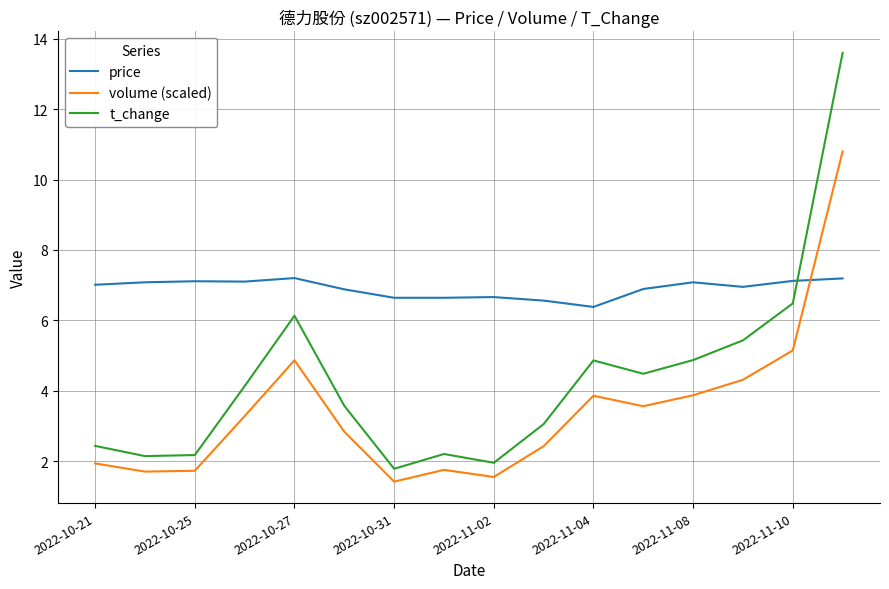

What is the minimum value for volume (scaled)?

1.4